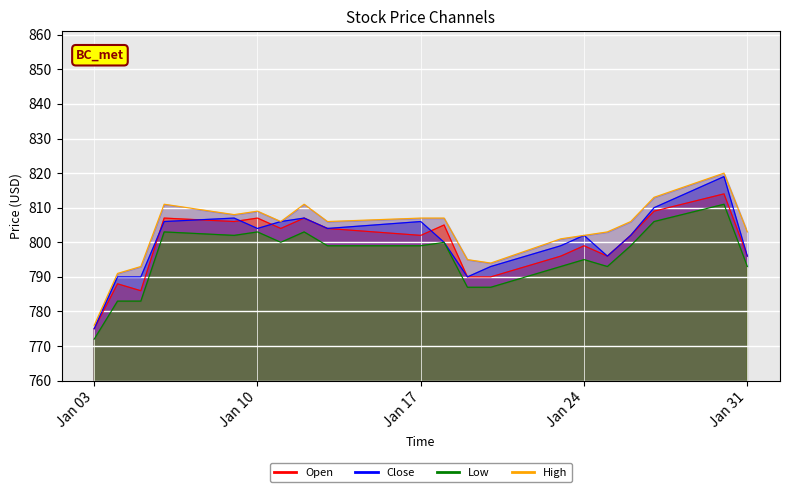

Which category has the lowest value in the Close series?

Jan 03